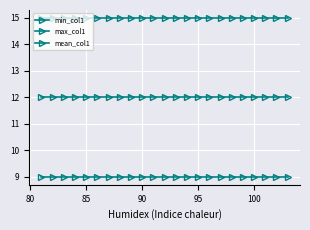

How many lines are shown in the chart?

3